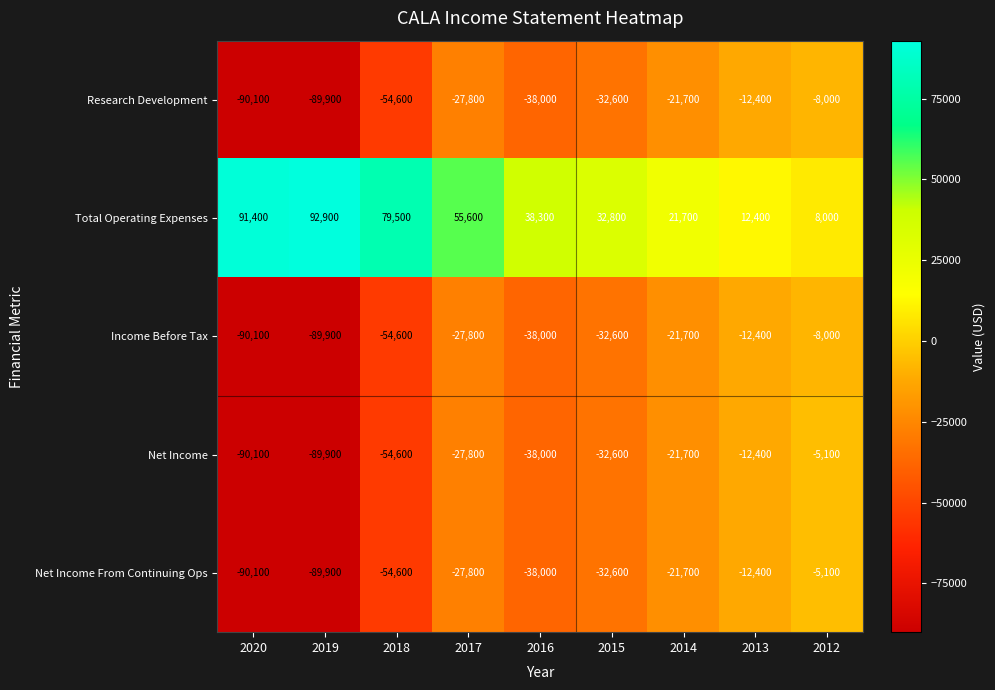

What is the spread (max minus min) of values at 2013?

24800